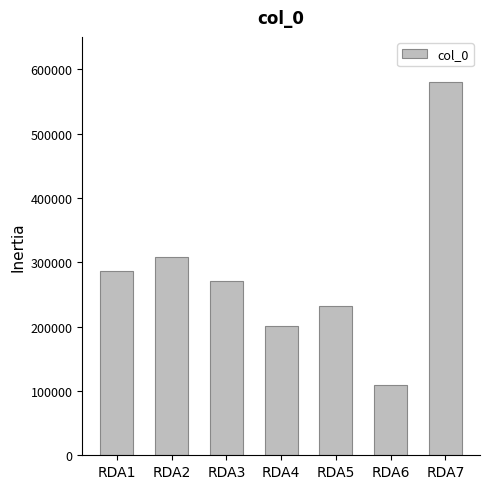

What is the sum of the values at RDA7 and RDA6?

690115